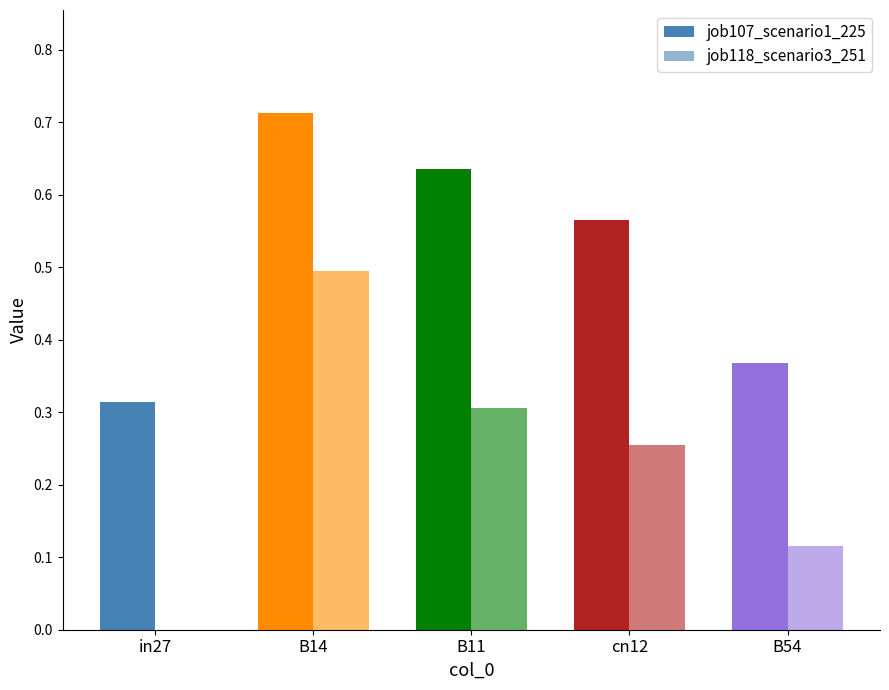

How many data points does each series have?

5